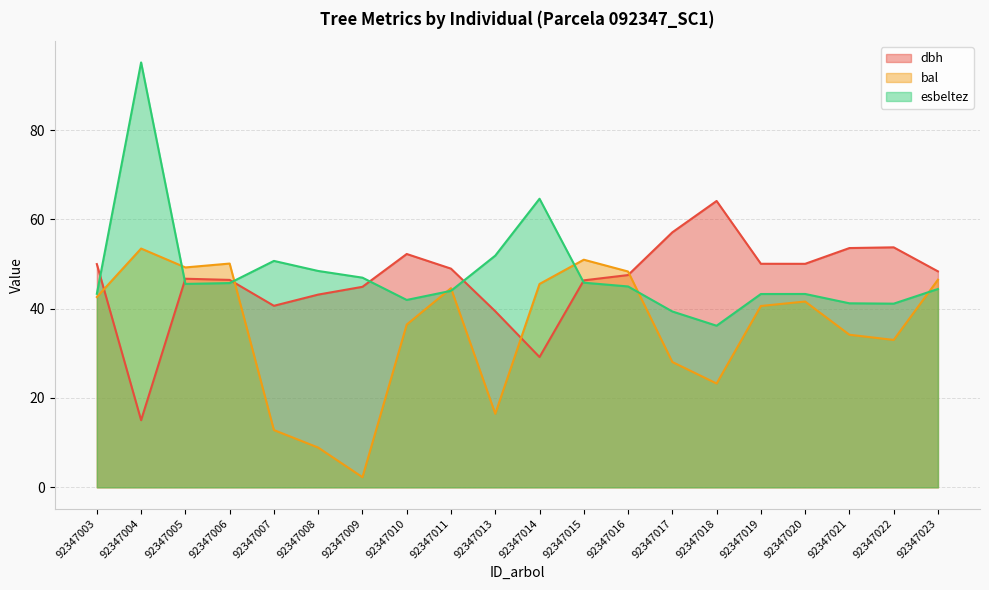

How many interior local peaks does the esbeltez series have?

4